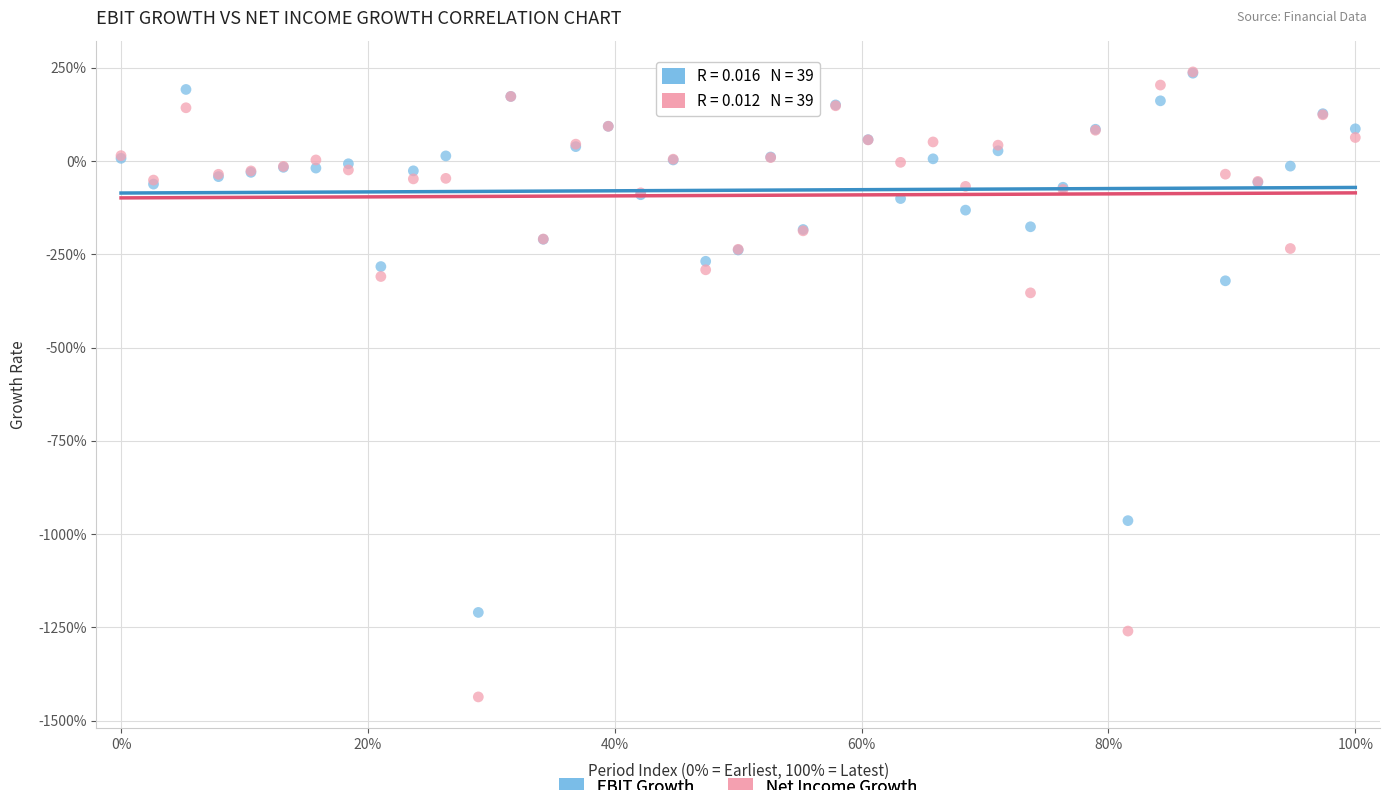

Which series contains the lowest Y value?

Net Income Growth